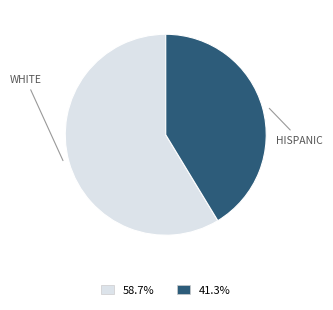

Rank the categories by value from lowest to highest.

HISPANIC, WHITE